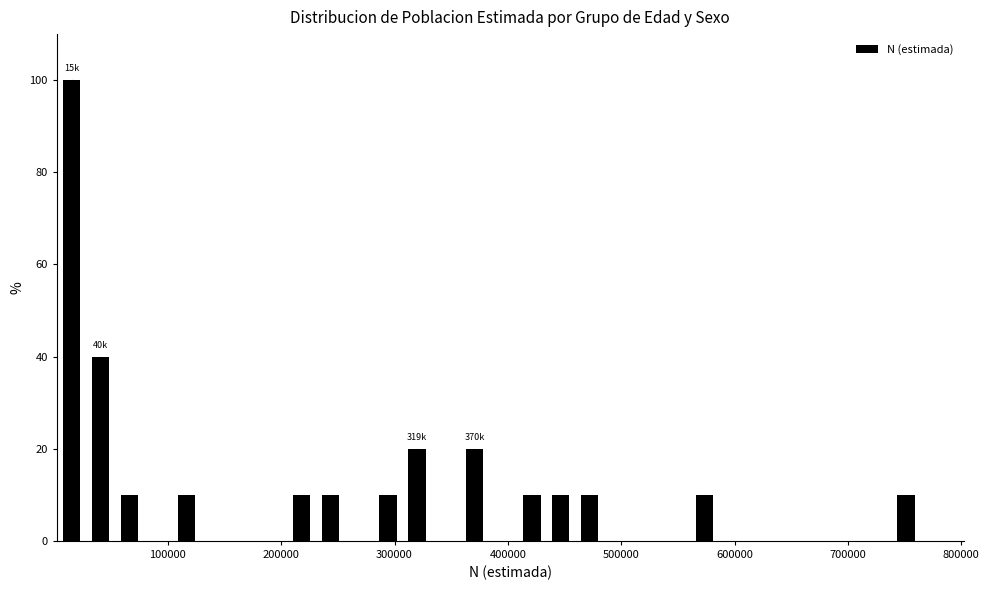

Around what value on the x-axis is the tallest bar? Give the approximate position of its centre, as read against the axis.

20000